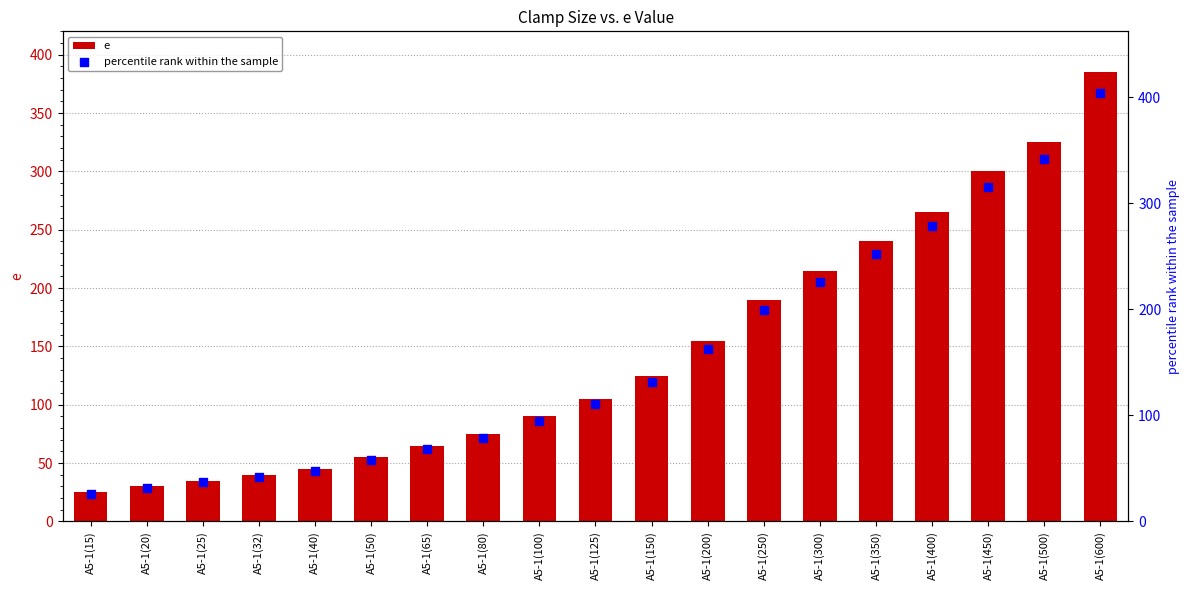

Is the value of e at A5-1(100) greater than the value of percentile rank within the sample at A5-1(125)?

No